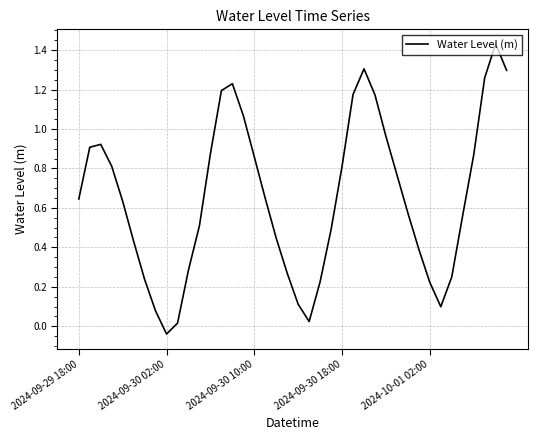

Does the chart display data point markers on the line(s)?

No